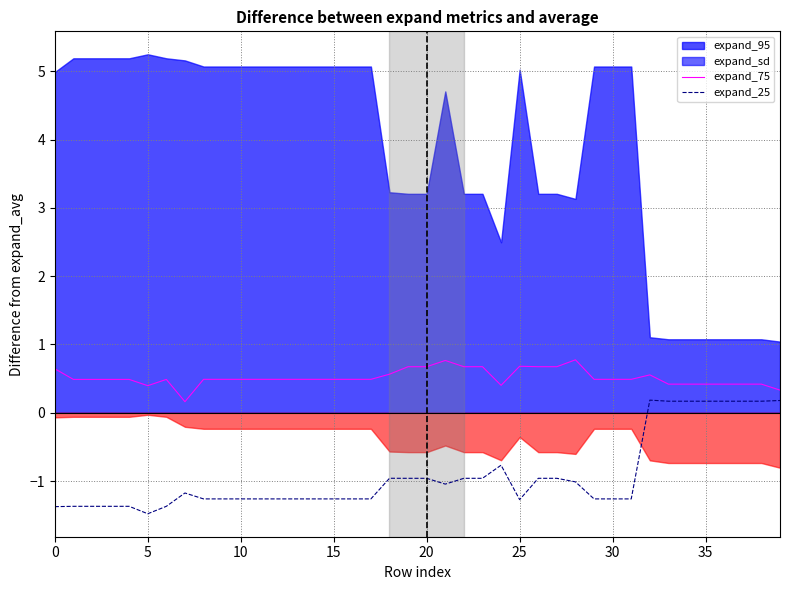

What is the difference between the maximum and second lowest values in the expand_75 series?

0.4